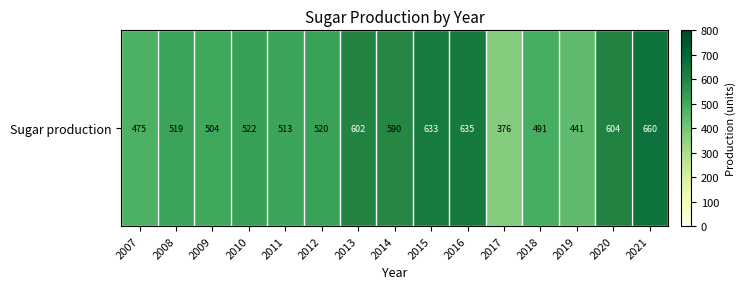

At which label does the data first exceed 520?

2010